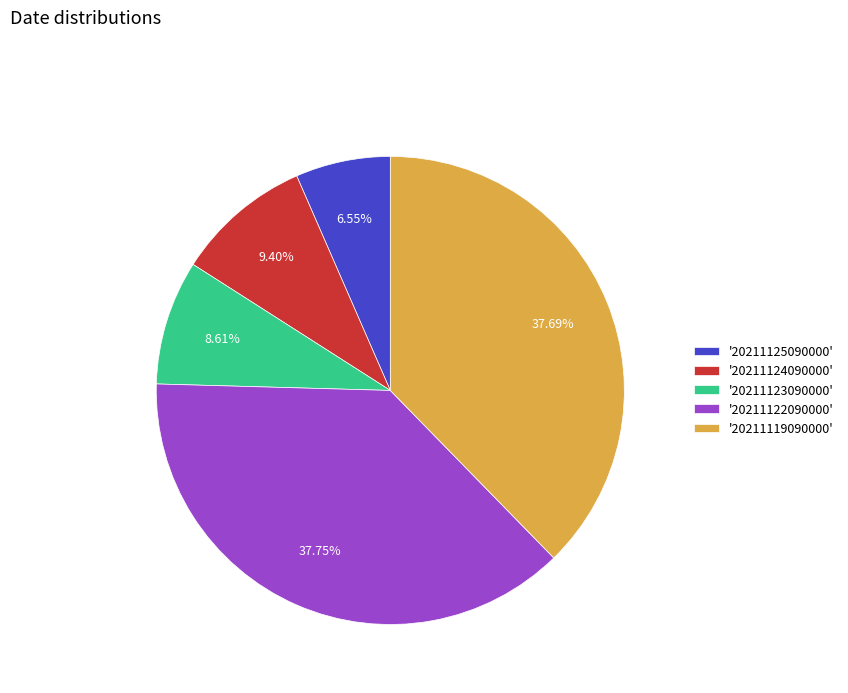

Between '20211125090000' and '20211119090000', which is larger?

'20211119090000'